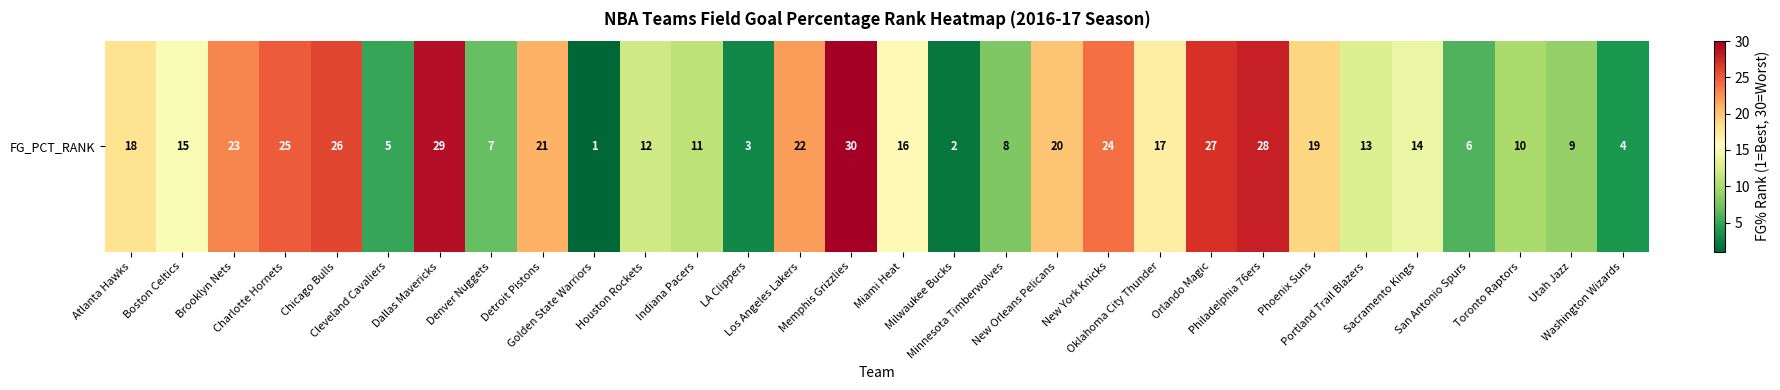

What is the greatest value displayed?

30